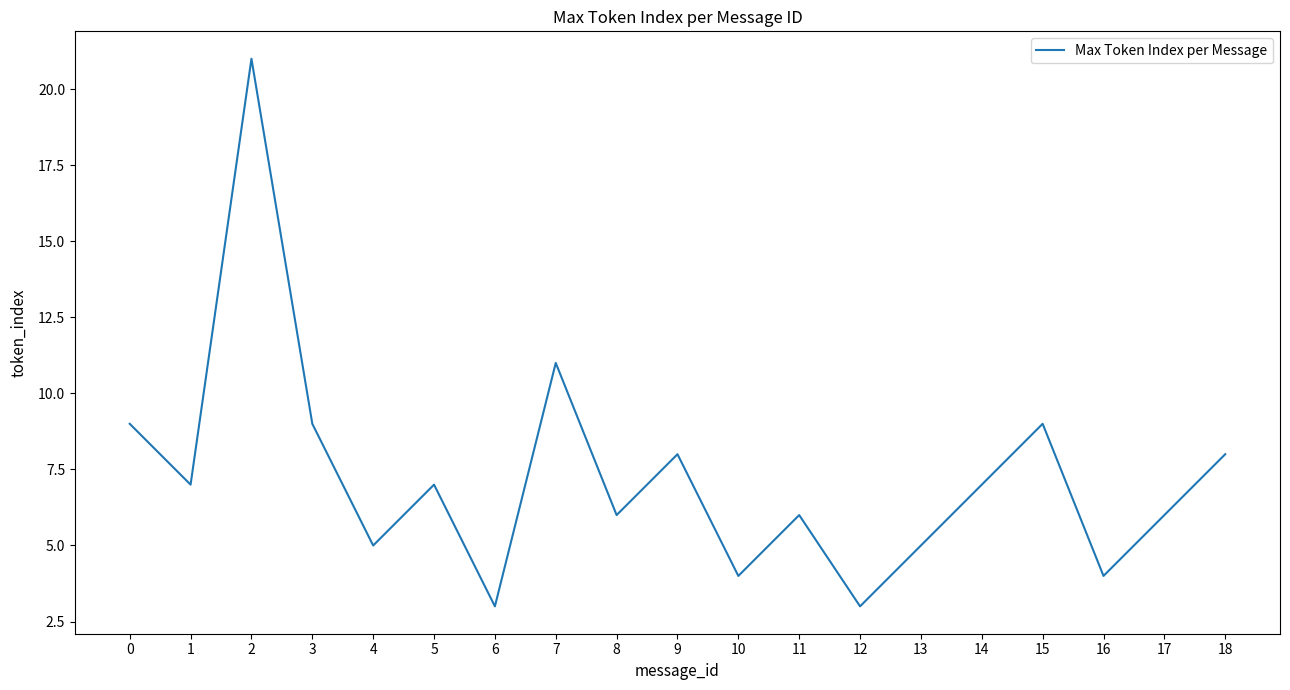

What is the approximate value at 14?

7